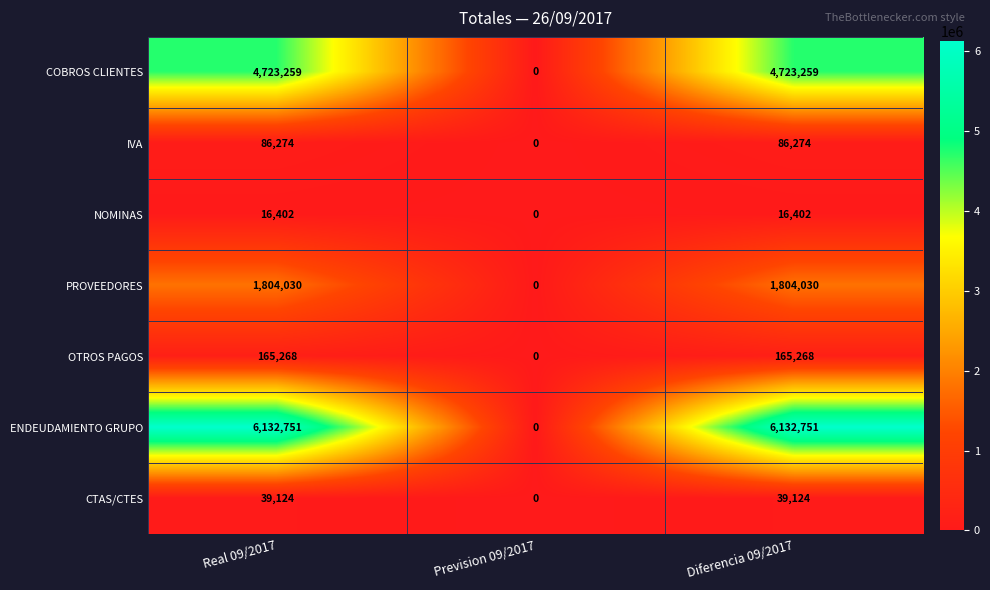

At how many categories does at least one series exceed 2112598?

2